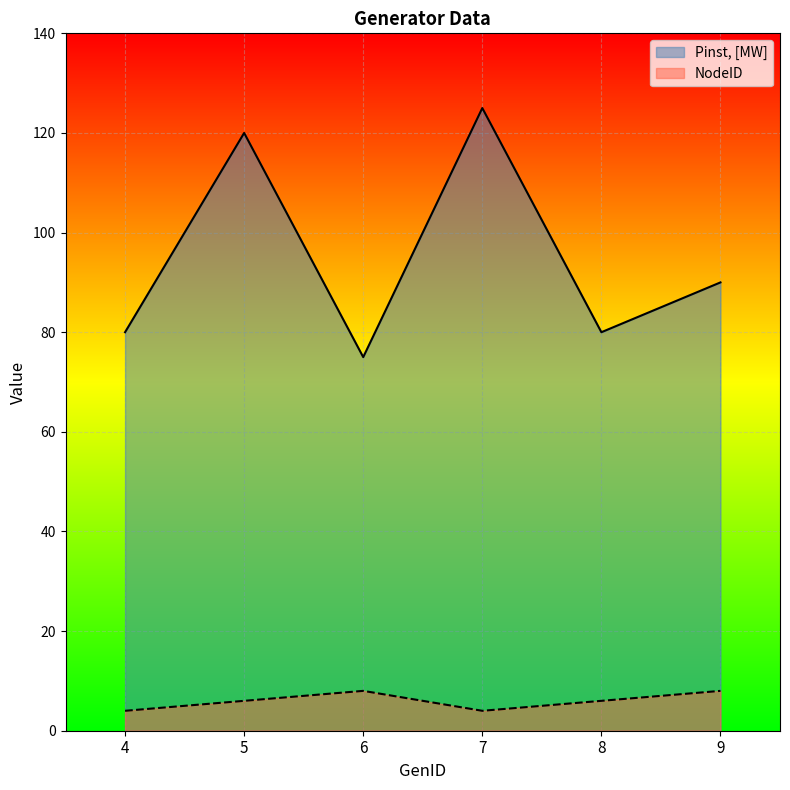

At which category is the sum across all series the highest?

7